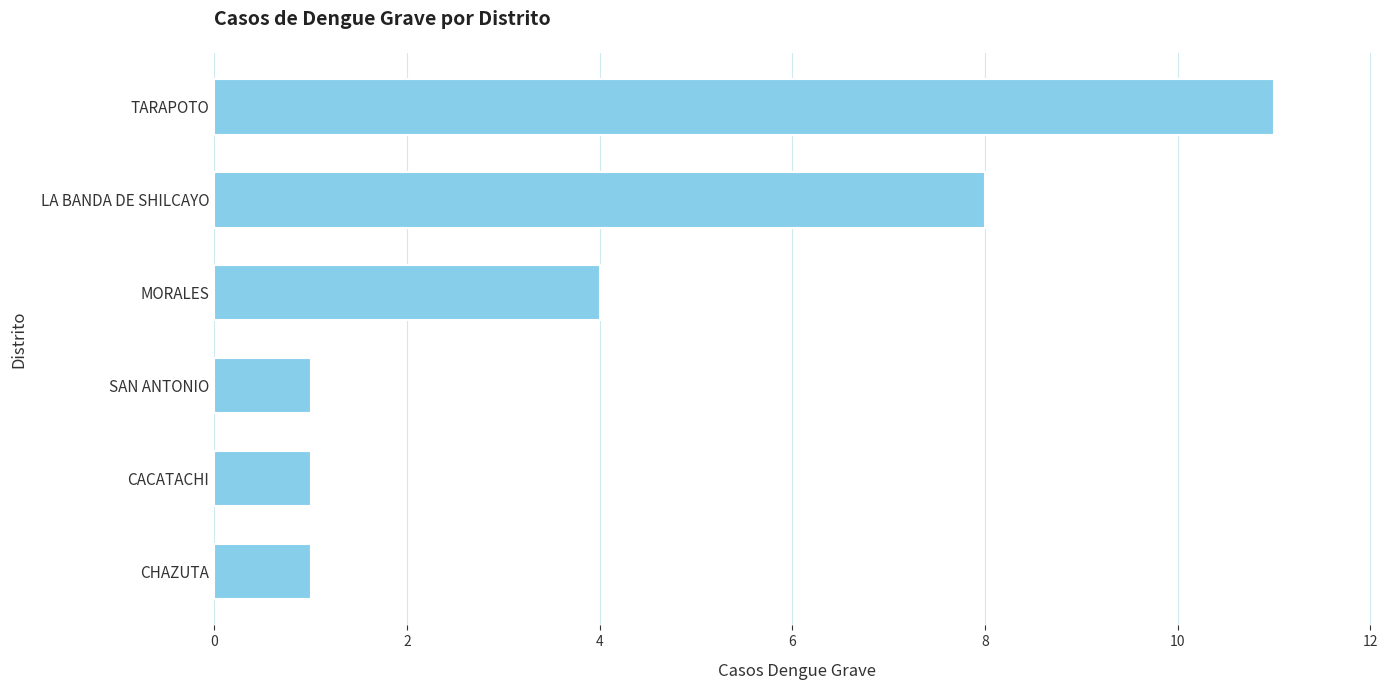

The chart shows a value of 8 at LA BANDA DE SHILCAYO. True or false?

True